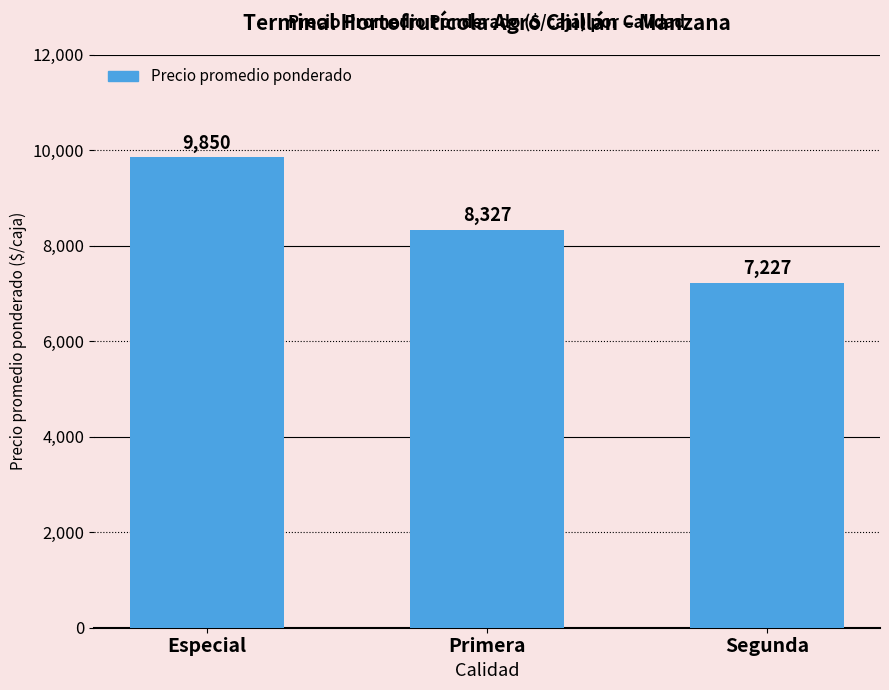

What is the maximum value shown in the chart?

9850